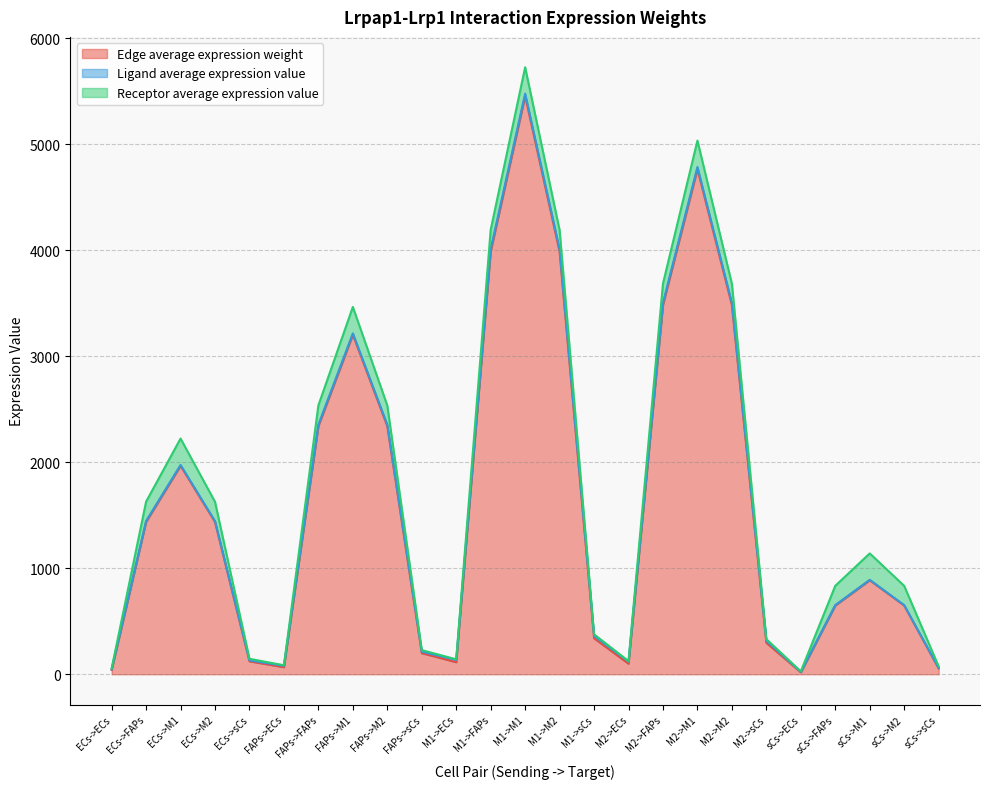

Rank the series by their maximum value, from lowest to highest.

Ligand average expression value, Receptor average expression value, Edge average expression weight